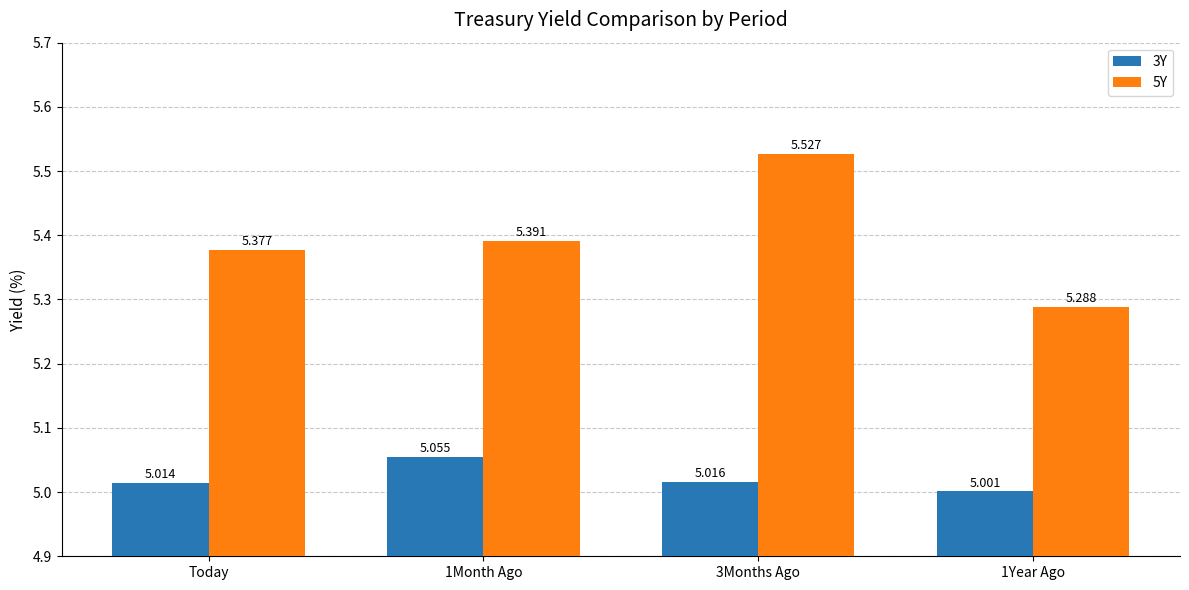

The value of 5Y at 1Month Ago is 9.2. True or false?

False